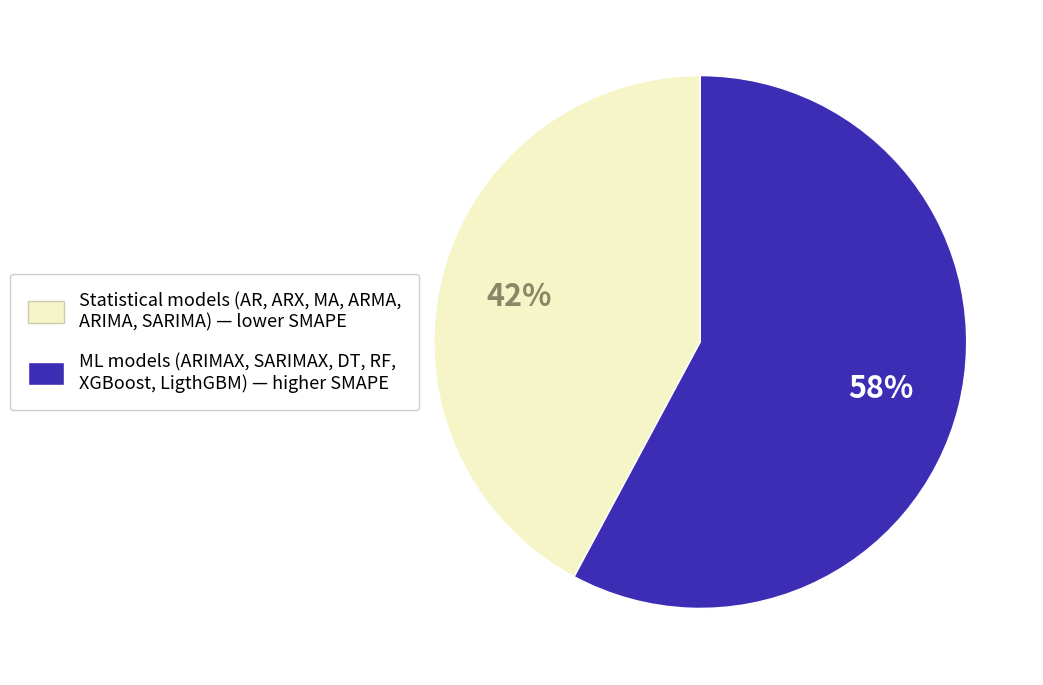

Does any single category account for the majority?

Yes